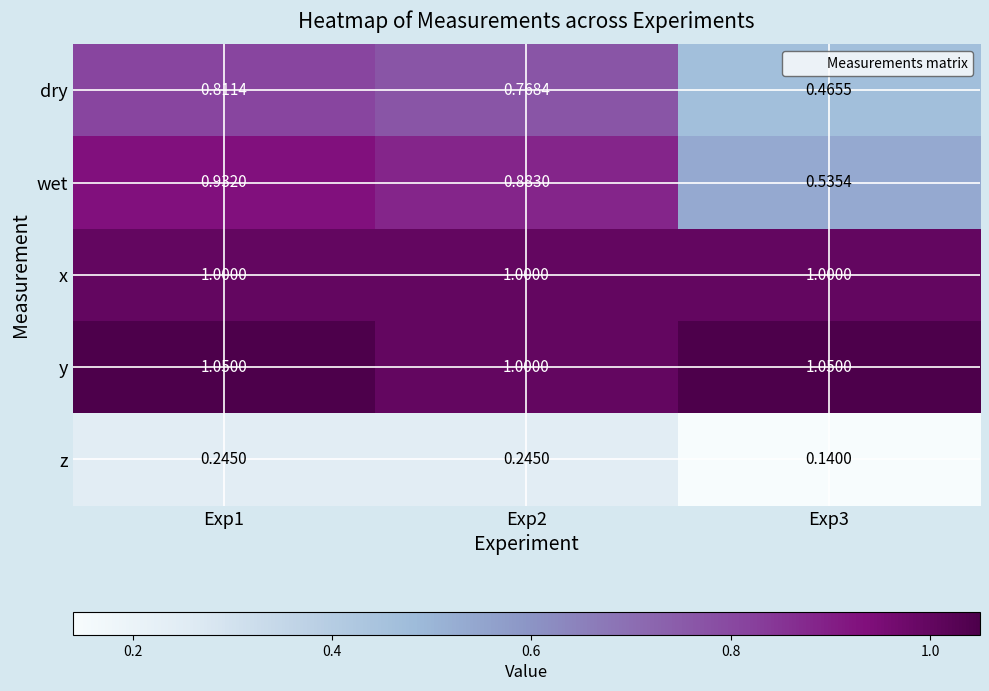

Is the value of wet at Exp3 greater than the value of x at Exp3?

No